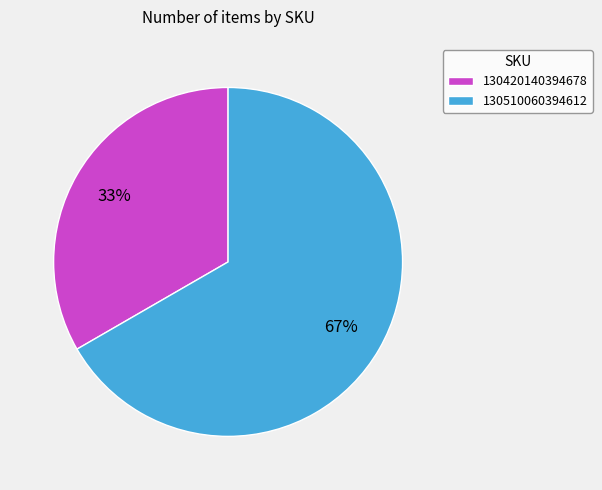

To the nearest percent, what percentage of the pie is 130510060394612?

67%